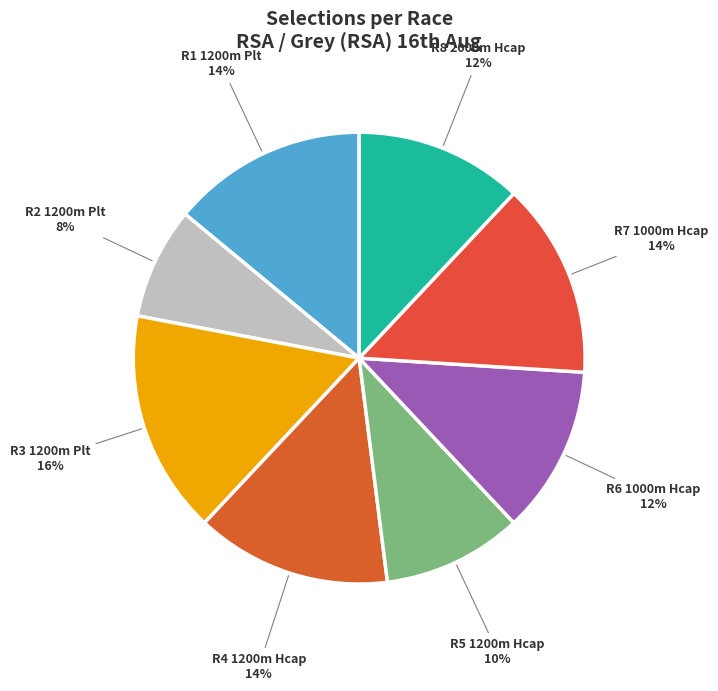

How many slices are in this pie chart?

8